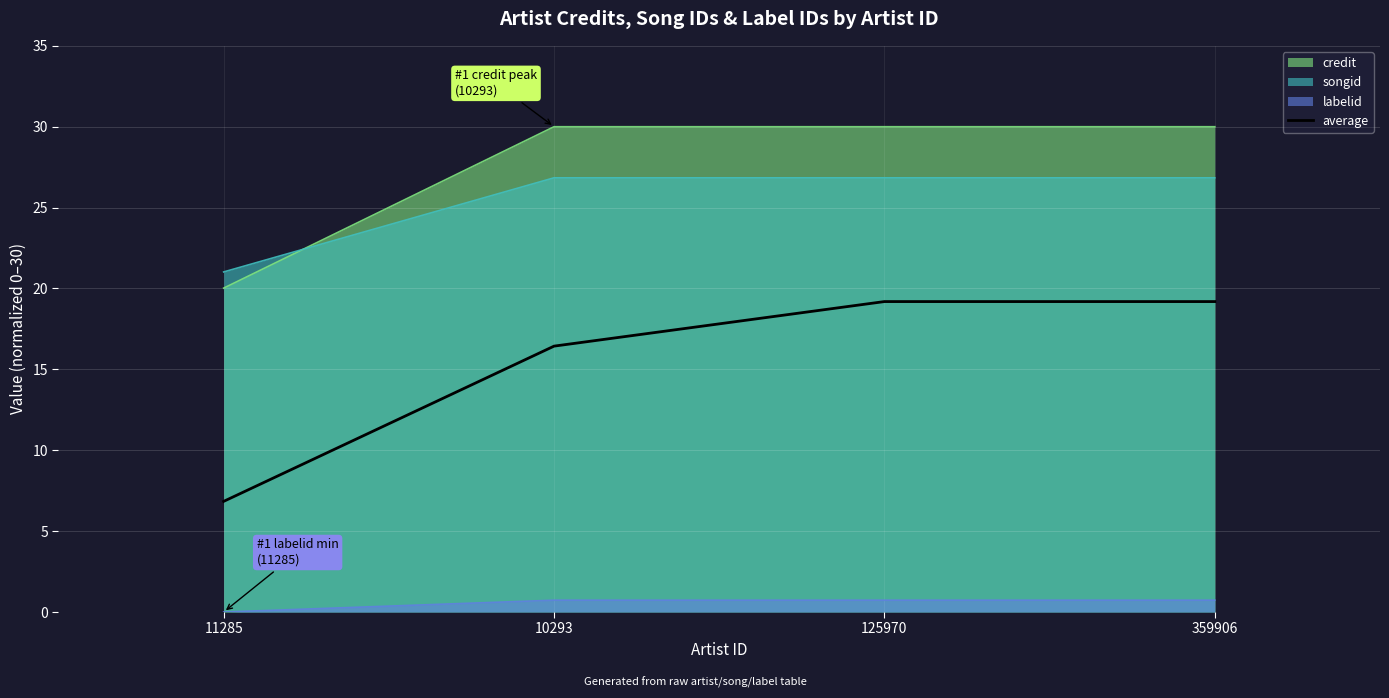

Rank the categories by value from highest to lowest.

125970, 359906, 10293, 11285